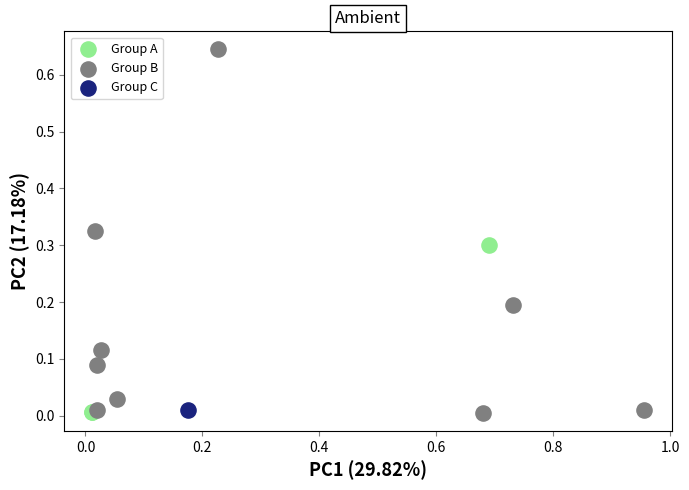

Which series contains the highest Y value?

Group B